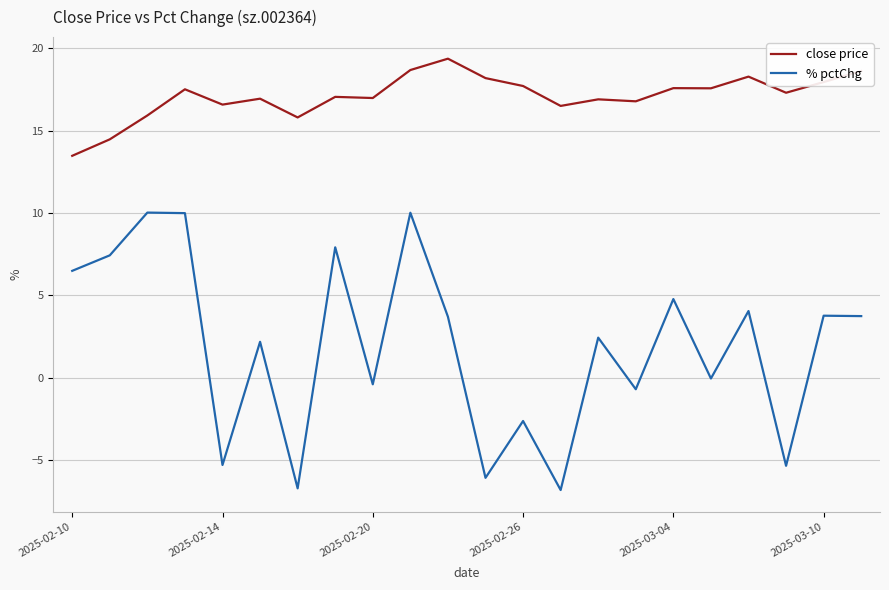

Which series has the largest range (max minus min)?

% pctChg